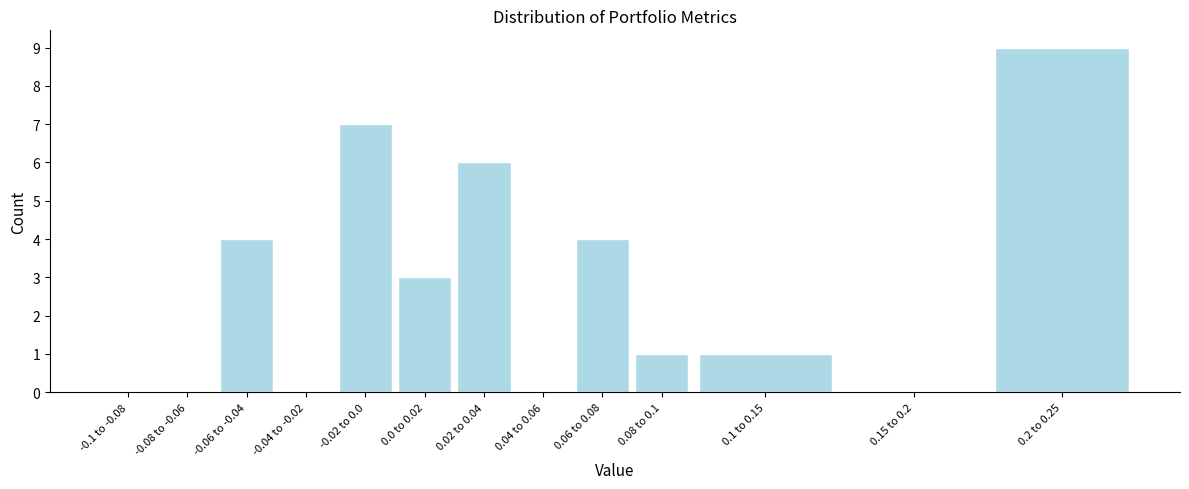

Reading left to right, extract all data points from this chart.

-0.1 to -0.08=0	-0.08 to -0.06=0	-0.06 to -0.04=4	-0.04 to -0.02=0	-0.02 to 0.0=7	0.0 to 0.02=3	0.02 to 0.04=6	0.04 to 0.06=0	0.06 to 0.08=4	0.08 to 0.1=1	0.1 to 0.15=1	0.15 to 0.2=0	0.2 to 0.25=9